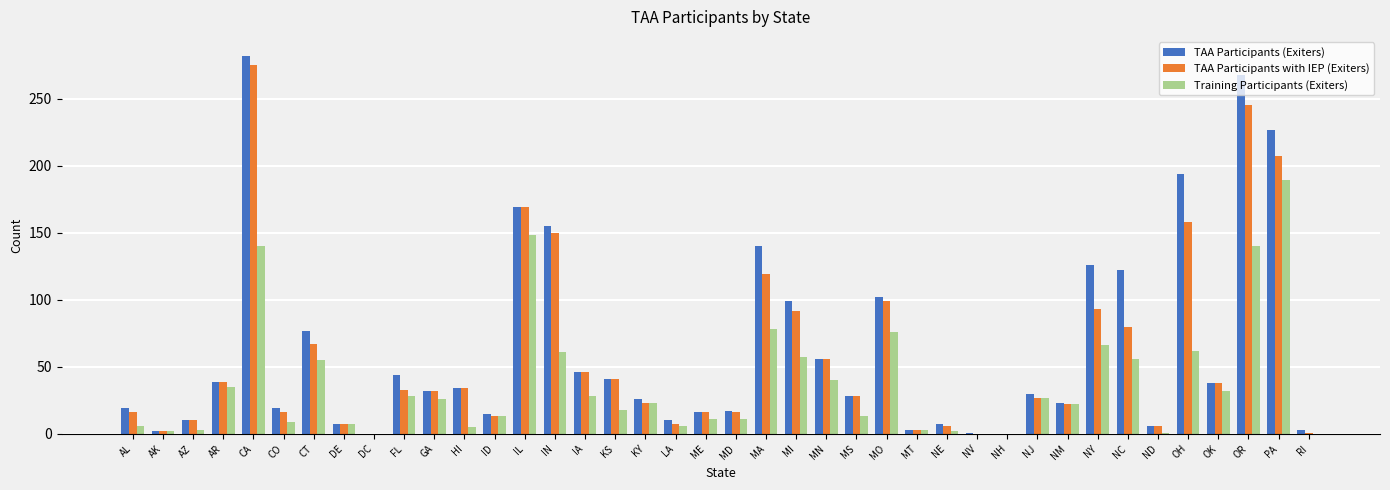

Between DE and MA, which series saw the biggest shift?

TAA Participants (Exiters)